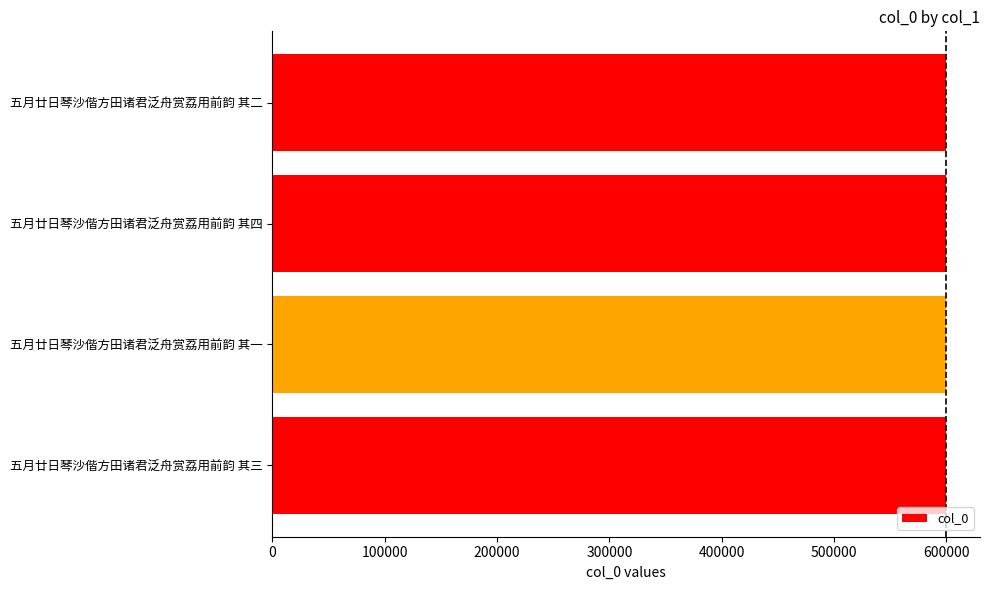

What is the label of the 1st bar from the bottom?

五月廿日琴沙偕方田诸君泛舟赏荔用前韵 其三